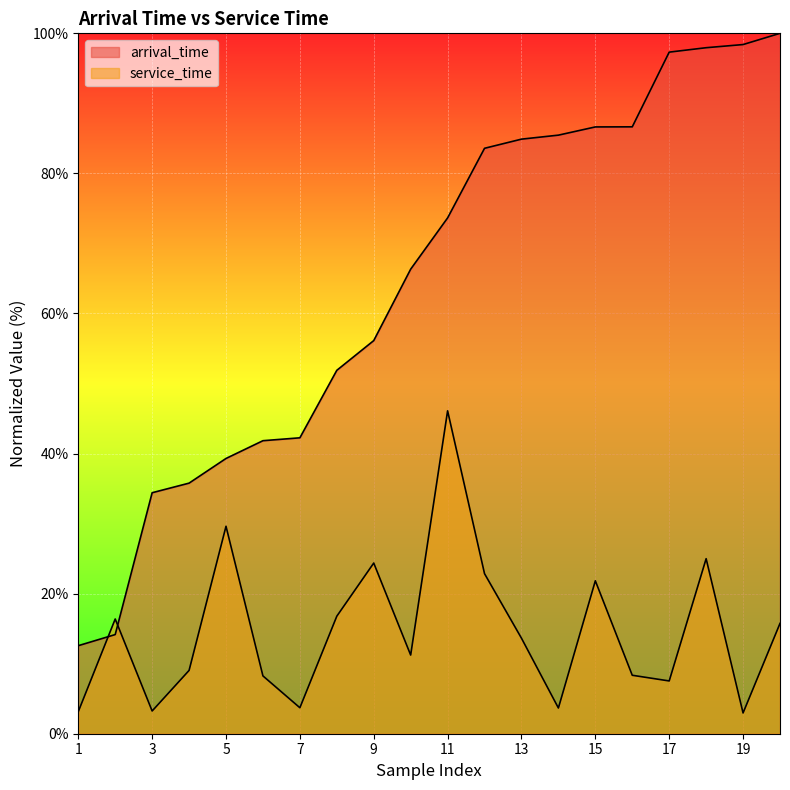

What is the difference between the maximum and minimum values in the arrival_time series?

87.4